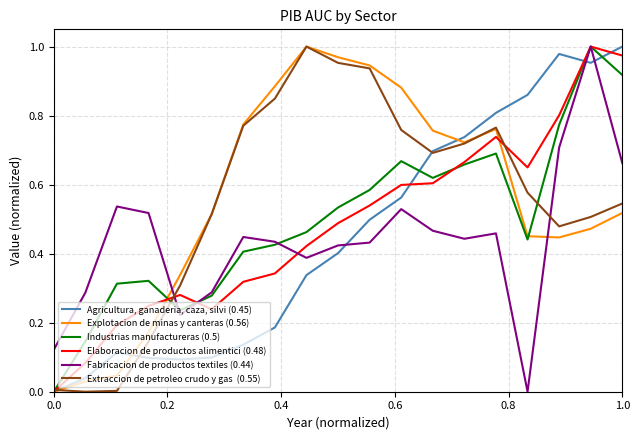

How many lines are shown in the chart?

6